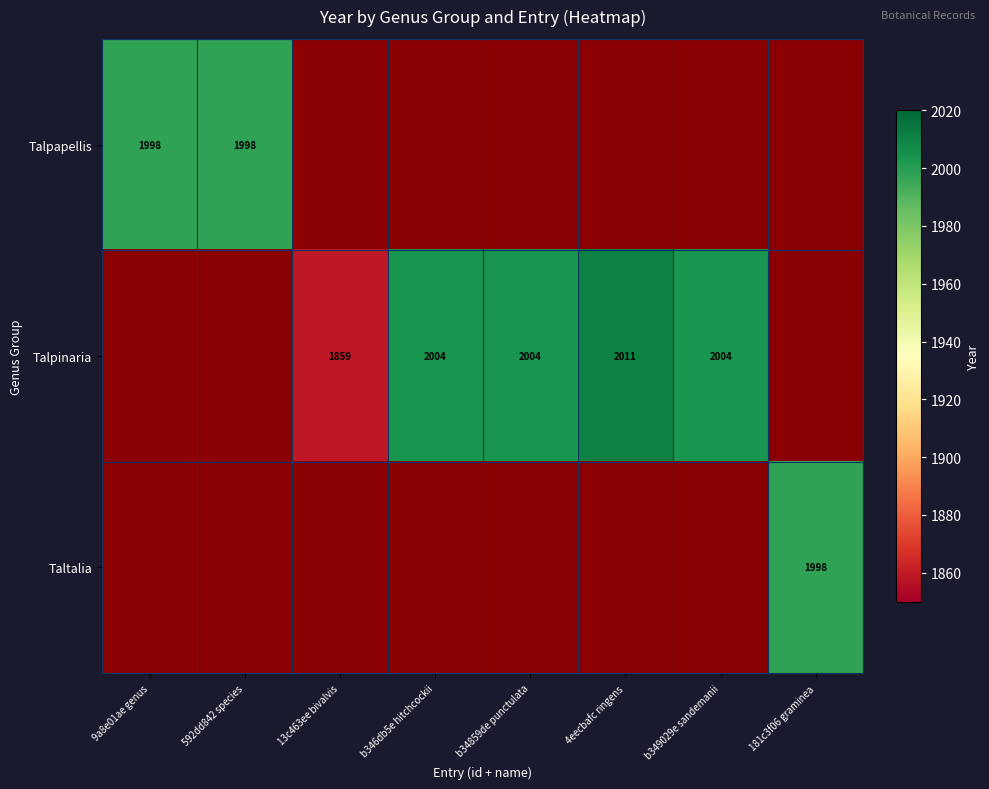

At how many categories does at least one series exceed 2005?

1